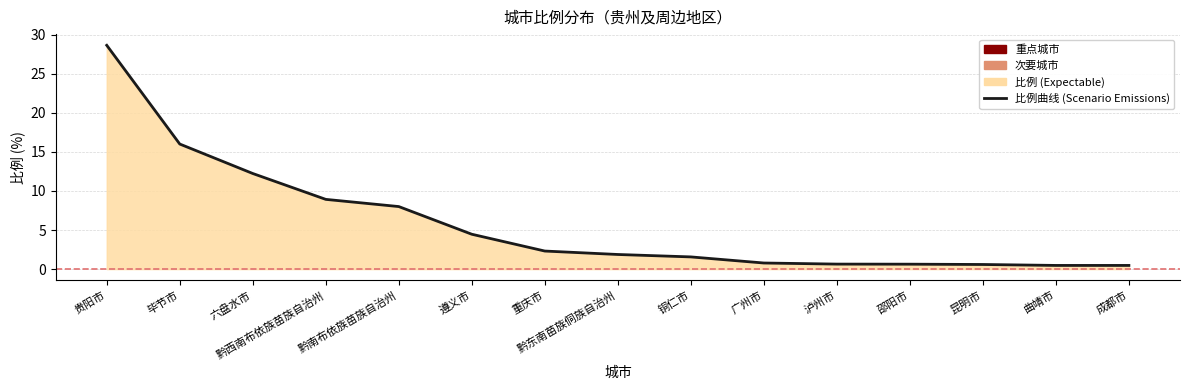

Which has a higher value, 六盘水市 or 黔东南苗族侗族自治州?

六盘水市